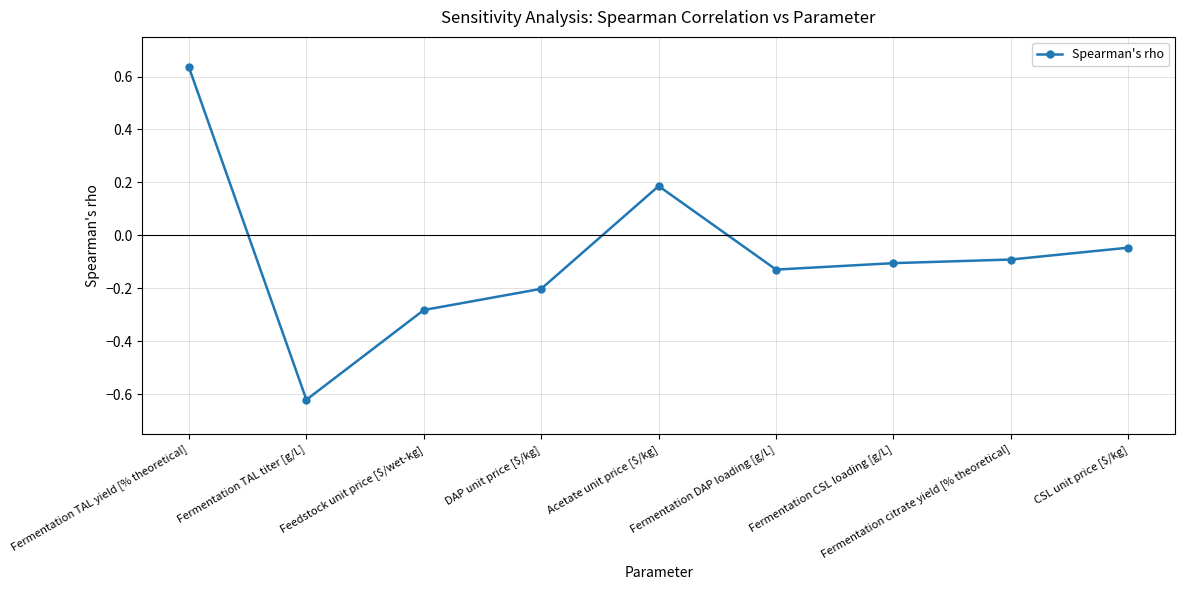

Which label corresponds to the largest value in the chart?

Fermentation TAL yield [% theoretical]